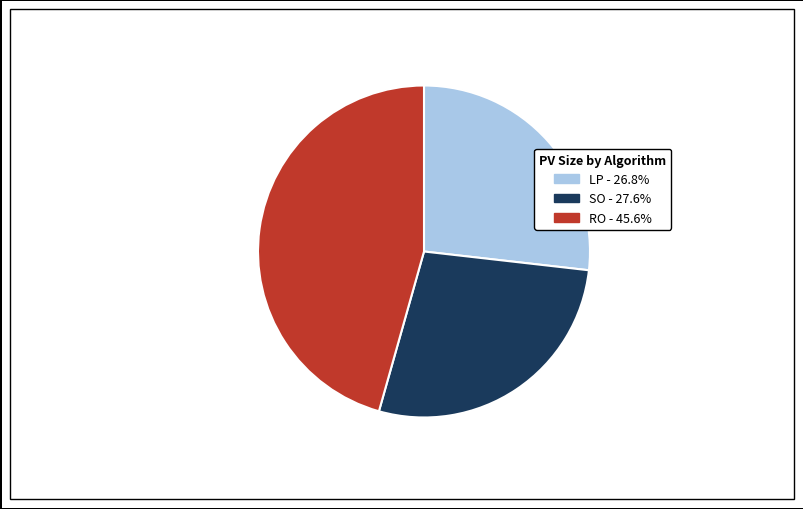

Between SO and LP, which is larger?

SO